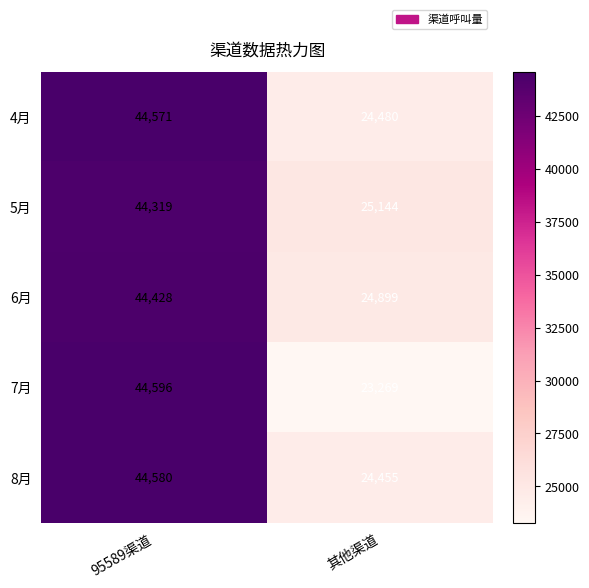

Which series has the widest spread of values?

7月